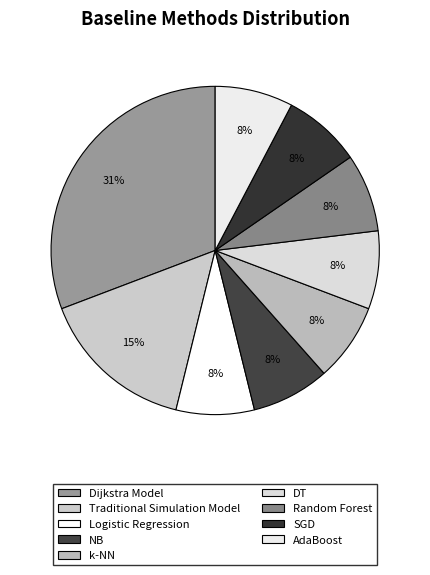

To the nearest percent, what is the difference between the largest and smallest slice percentages?

23%